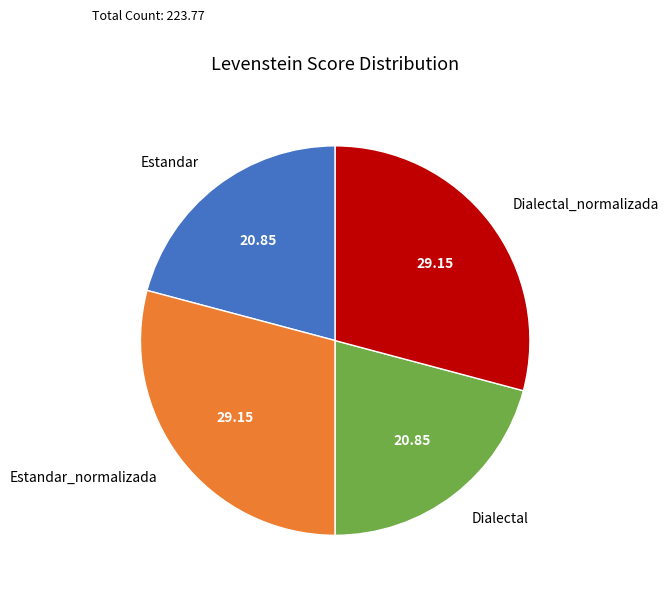

Combined, do Estandar and Dialectal account for over 50%?

No